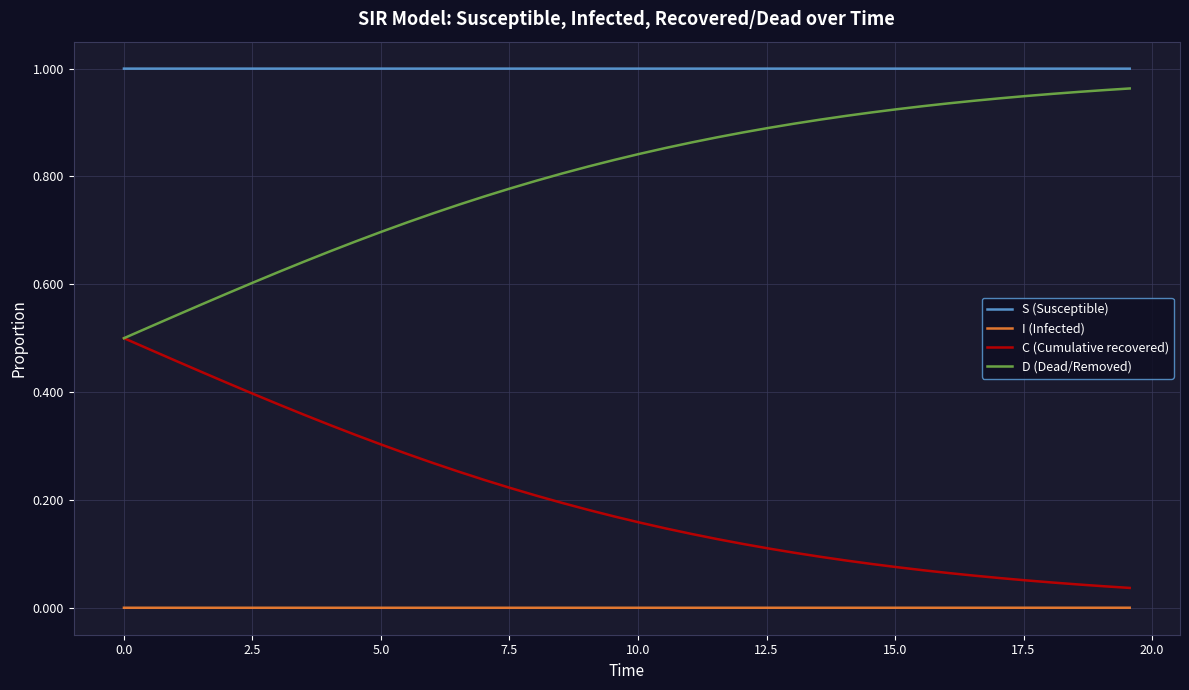

Which series has the largest total across all categories?

S (Susceptible)